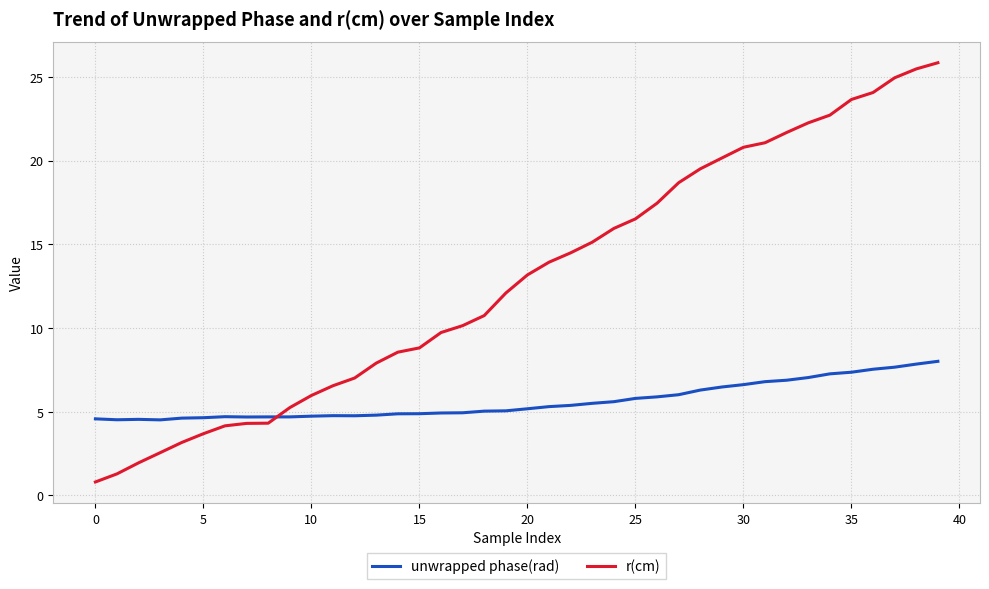

At how many categories does at least one series exceed 17?

14